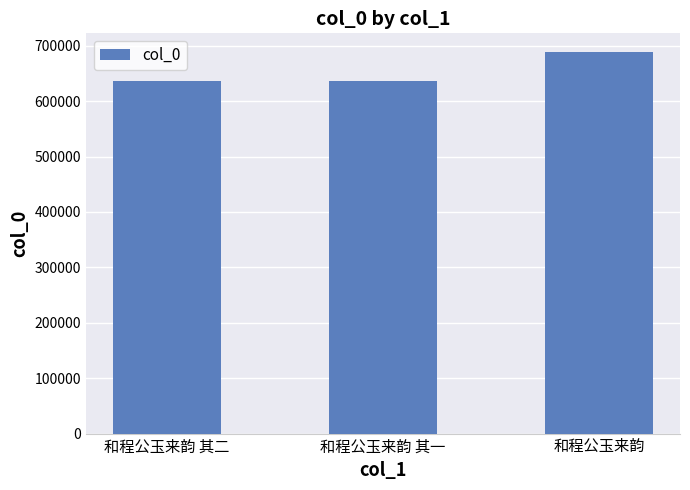

True or false: the data shows 687906 at 和程公玉来韵.

True